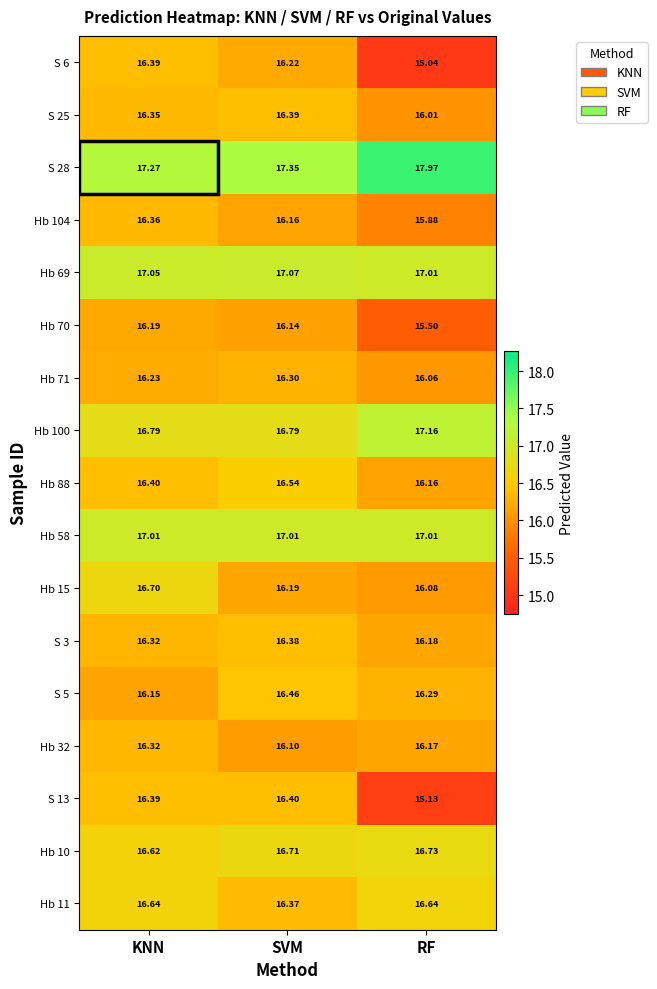

At which category is the sum across all series the highest?

KNN